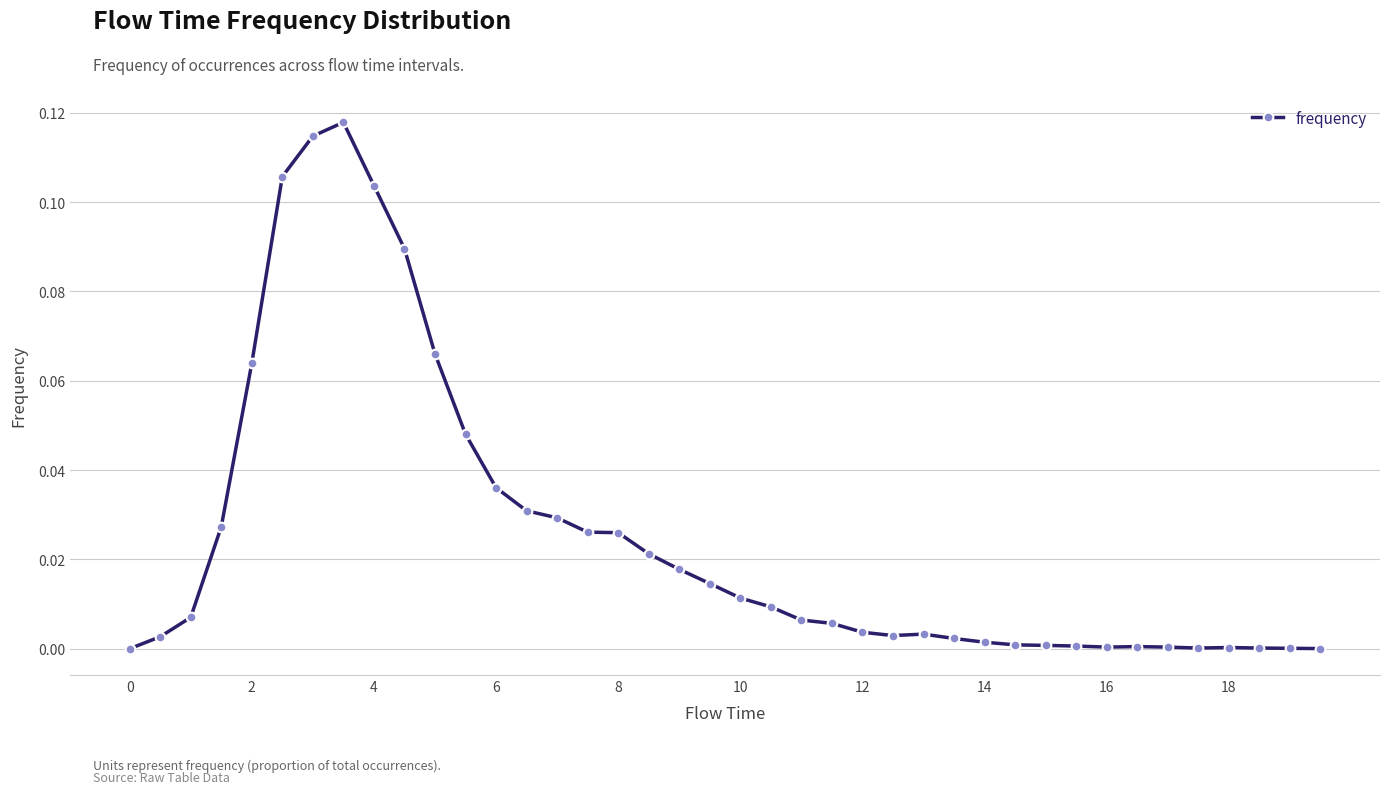

True or false: the data has more than 0 interior local peaks.

True